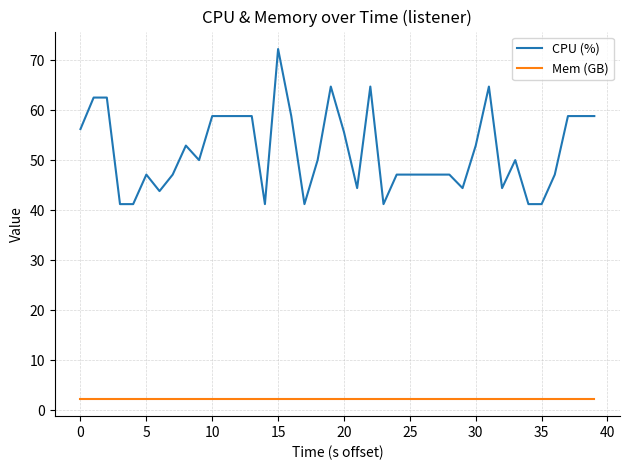

What is the difference between the maximum and minimum values in the CPU (%) series?

31.0